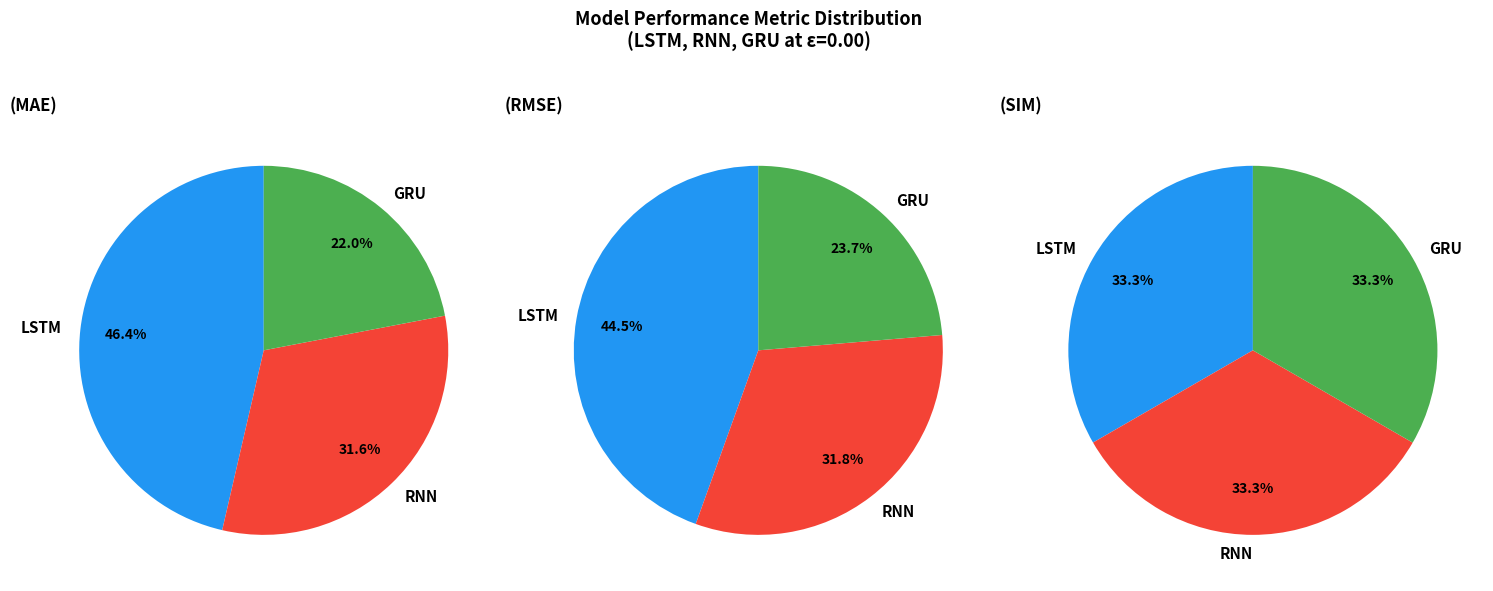

Between GRU and LSTM, which is larger?

LSTM